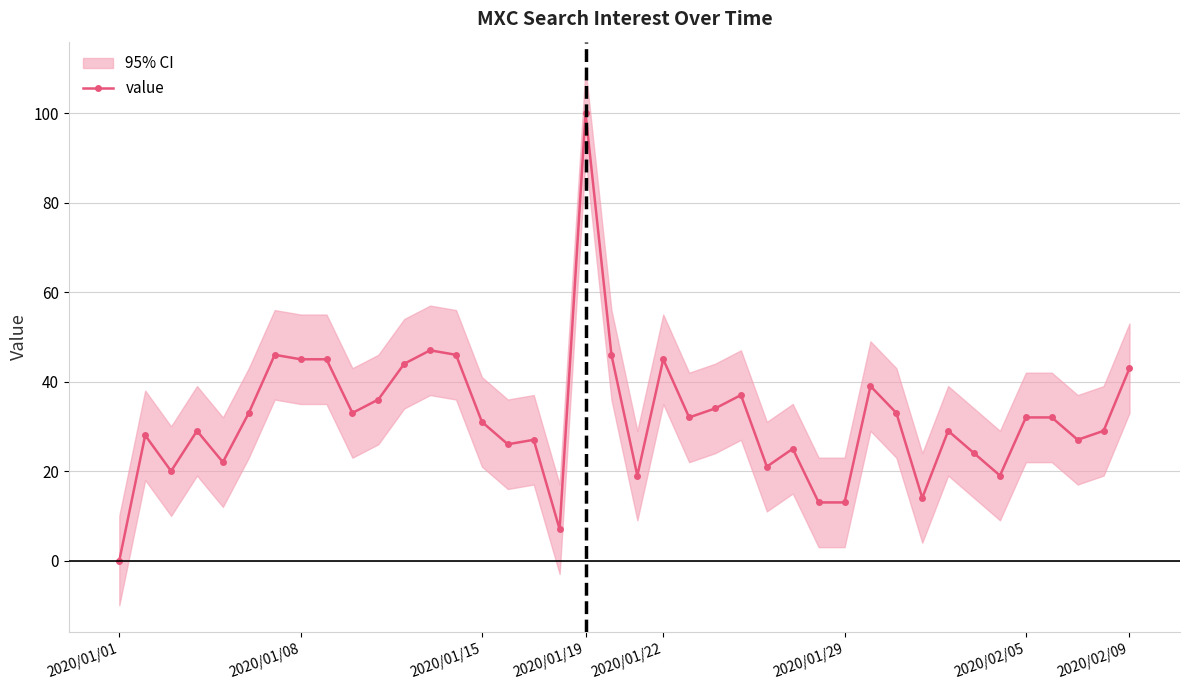

What value does the data have at 10?

36